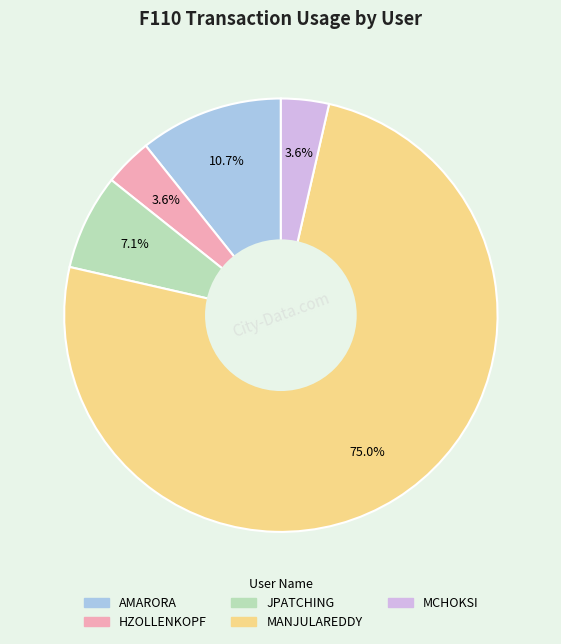

What percentage is the MCHOKSI slice, to the nearest percent?

4%